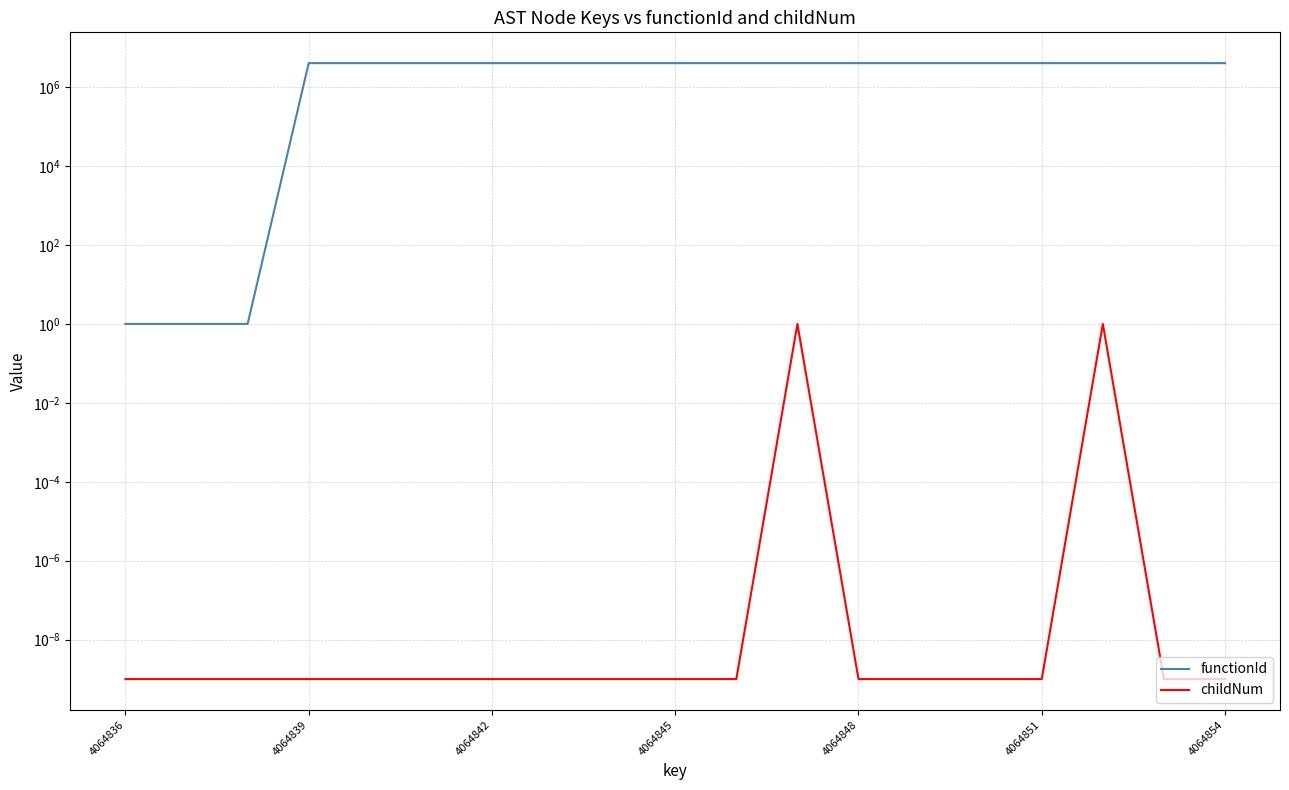

Which category has the highest value across all series?

4064839